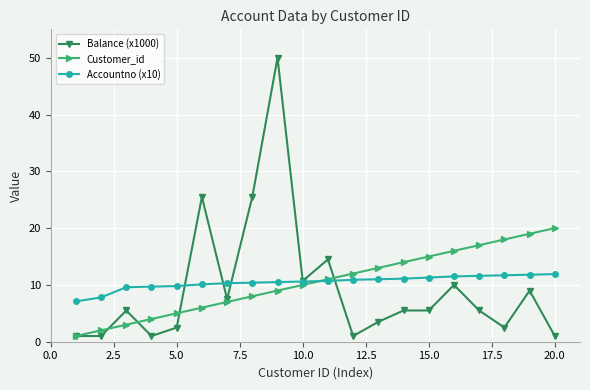

What is the maximum value for Balance (x1000)?

50.0